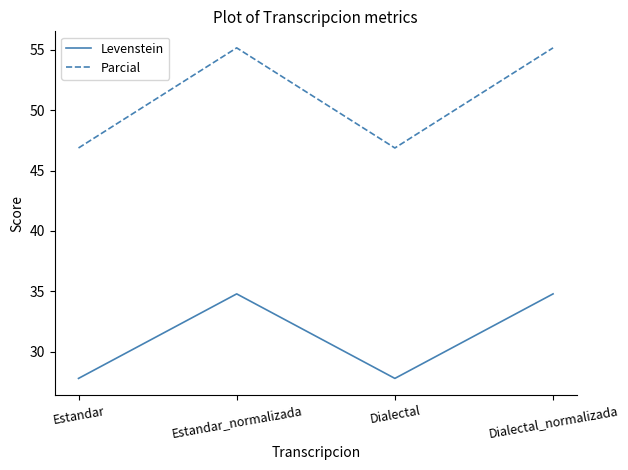

What is the average value of the Parcial series?

51.0